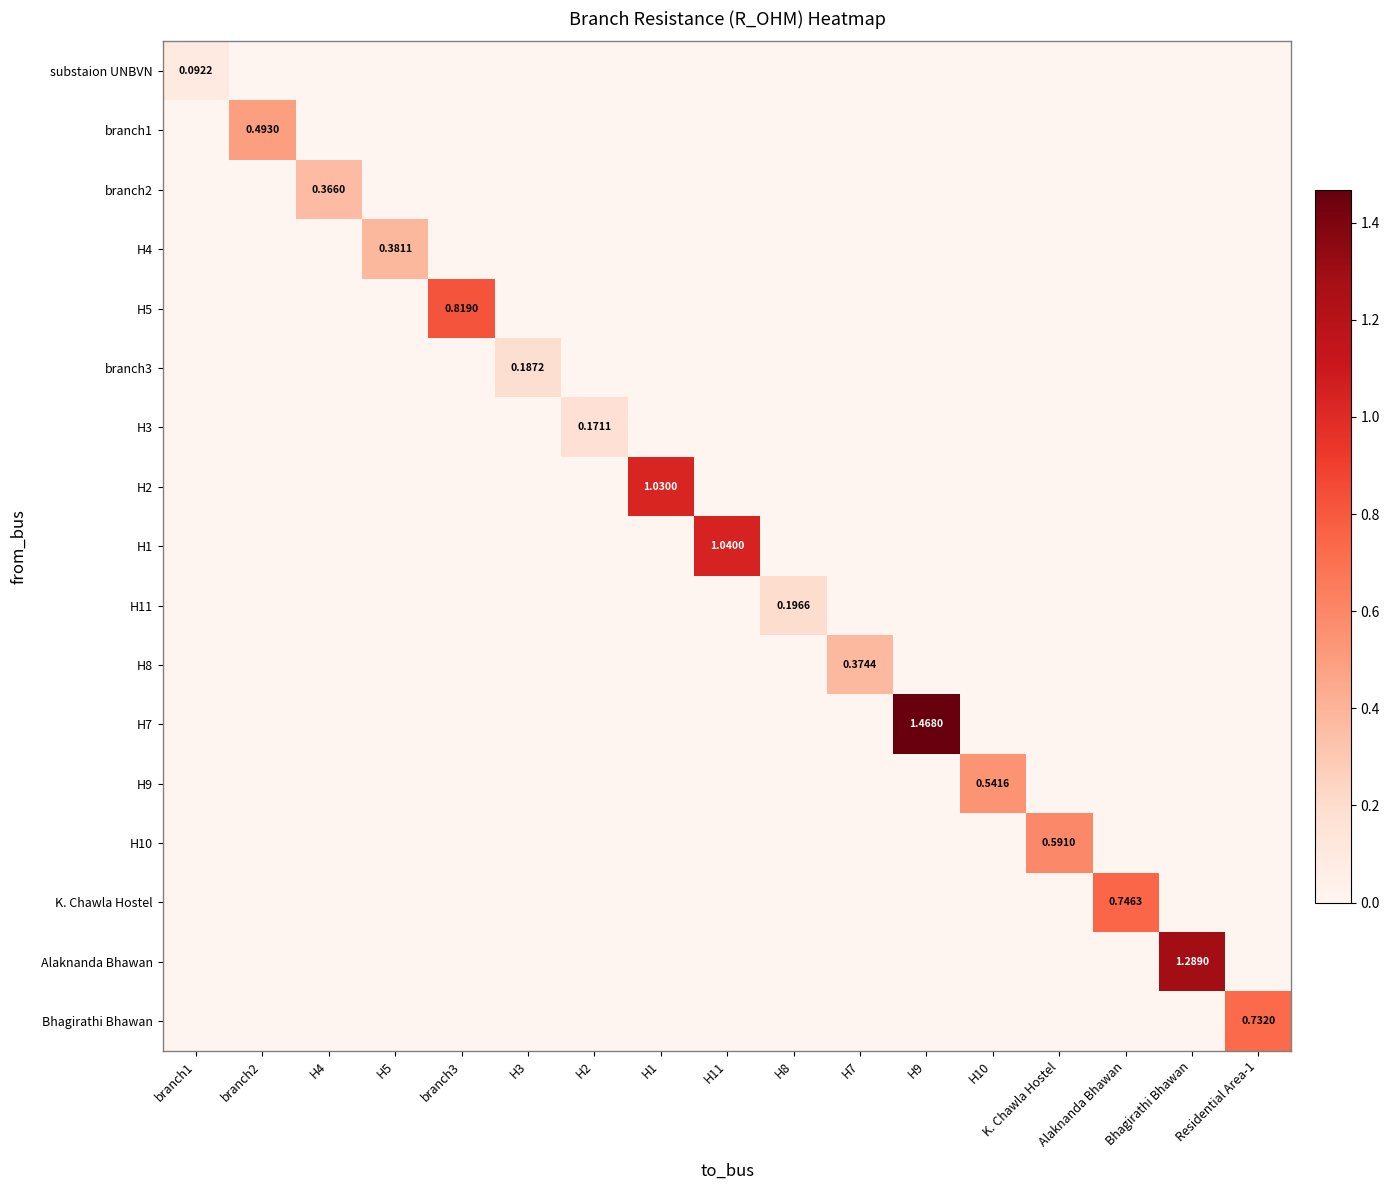

What is the highest value of the H7 series?

1.5